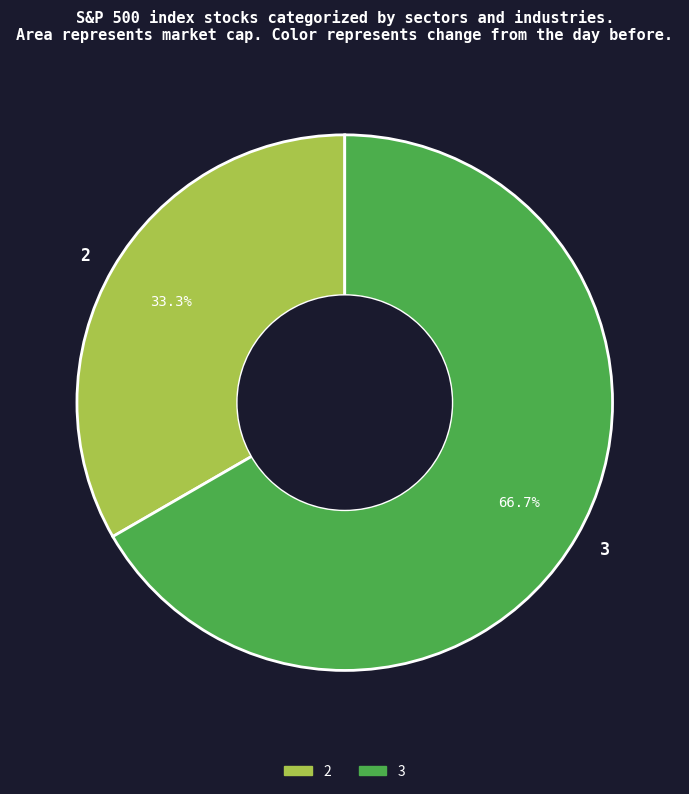

To the nearest percent, what percentage of the pie is 3?

67%